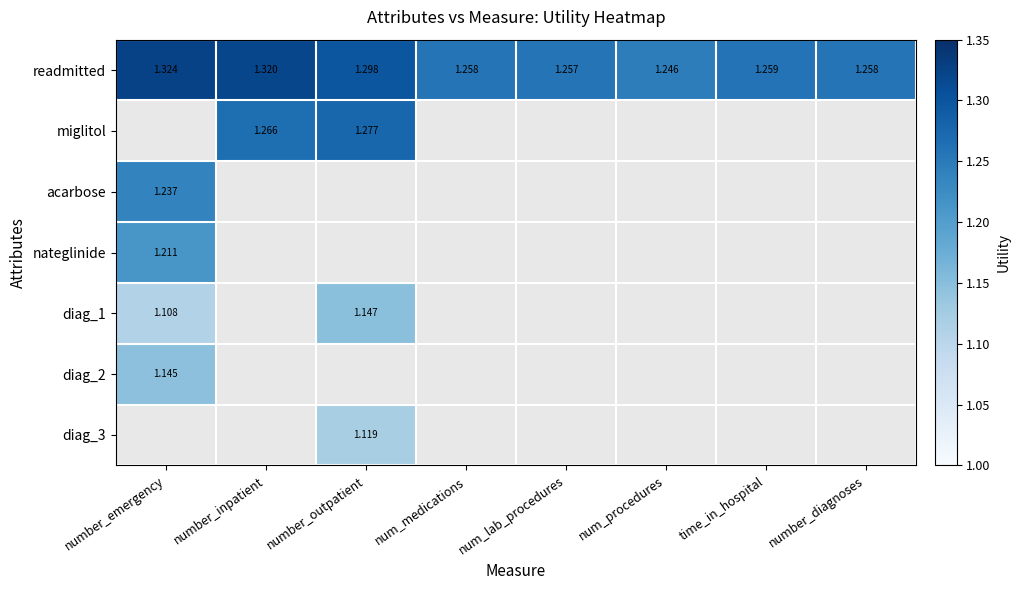

Which label corresponds to the smallest value in the chart?

number_emergency